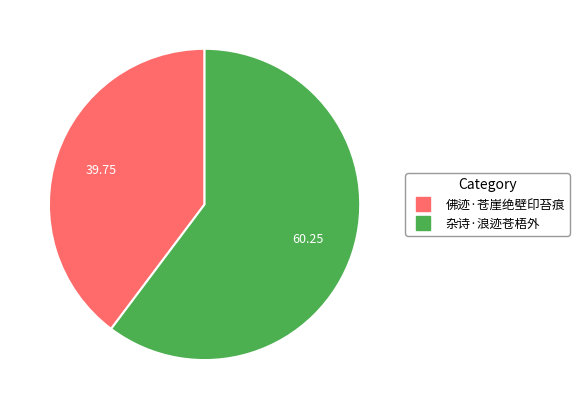

Which category has the smallest portion of the pie?

佛迹·苍崖绝壁印苔痕